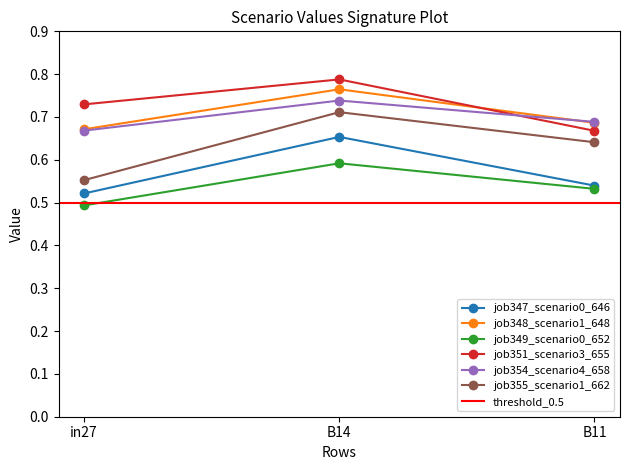

Which series has the largest total across all categories?

job351_scenario3_655